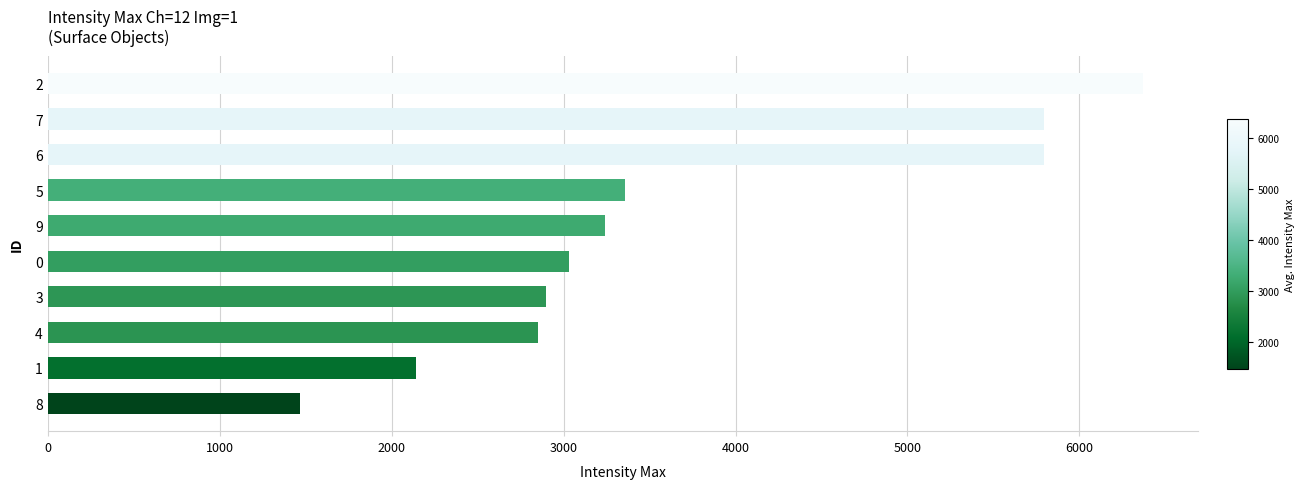

The value at 7 is 10353. True or false?

False